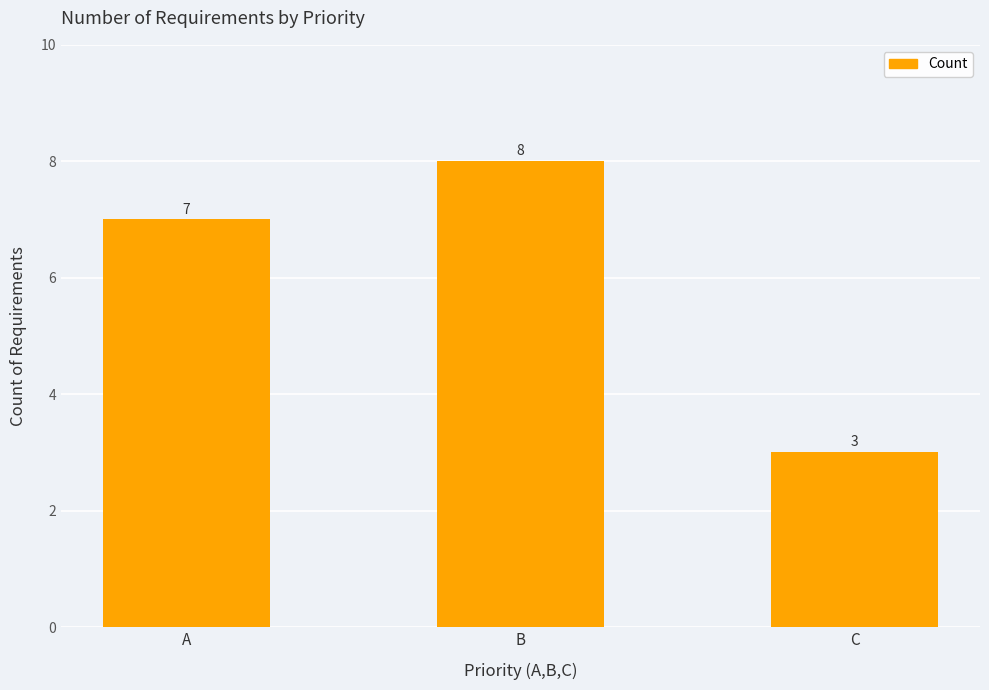

Approximately how many times larger is the value at A compared to B?

0.9